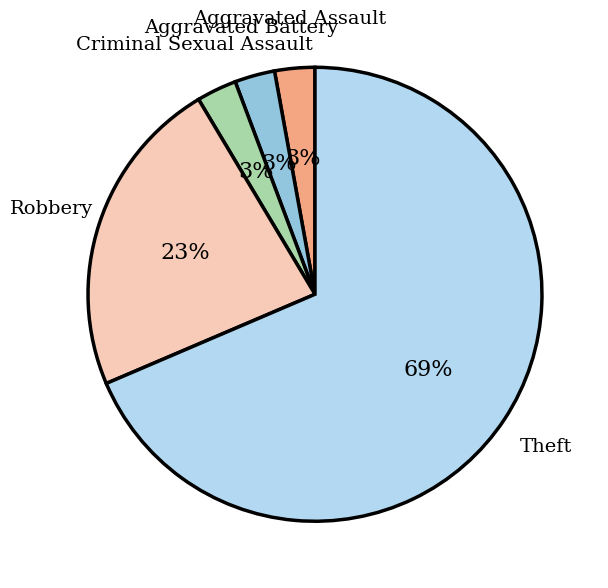

Does any single category account for the majority?

Yes